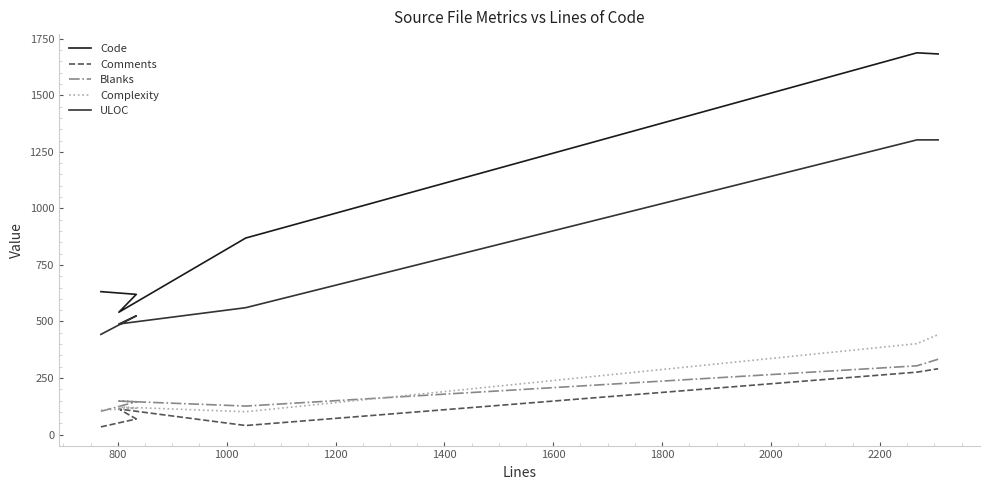

What is the minimum value for Blanks?

103